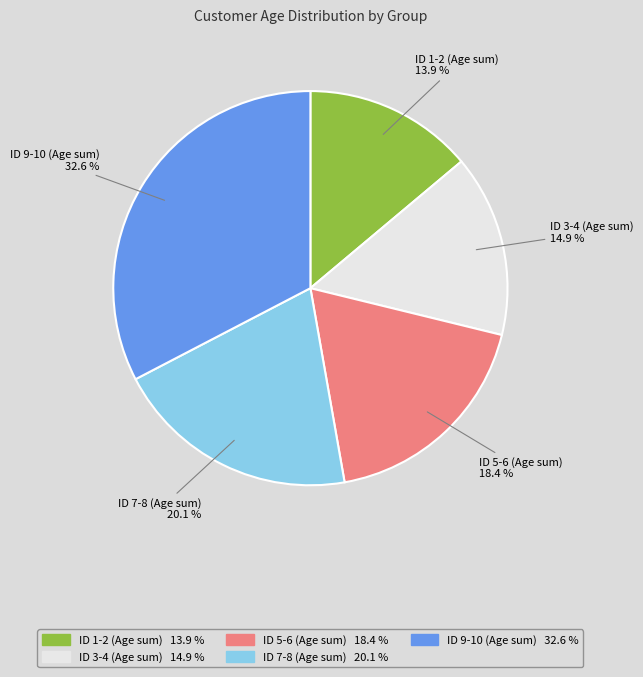

Rank the categories by value from lowest to highest.

ID 1-2 (Age sum), ID 3-4 (Age sum), ID 5-6 (Age sum), ID 7-8 (Age sum), ID 9-10 (Age sum)